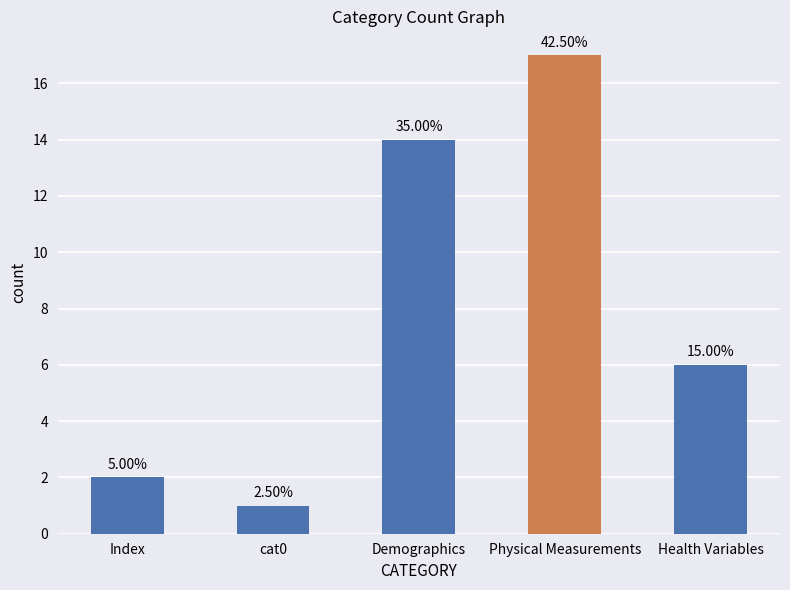

What is the change in value from Demographics to Health Variables?

-8